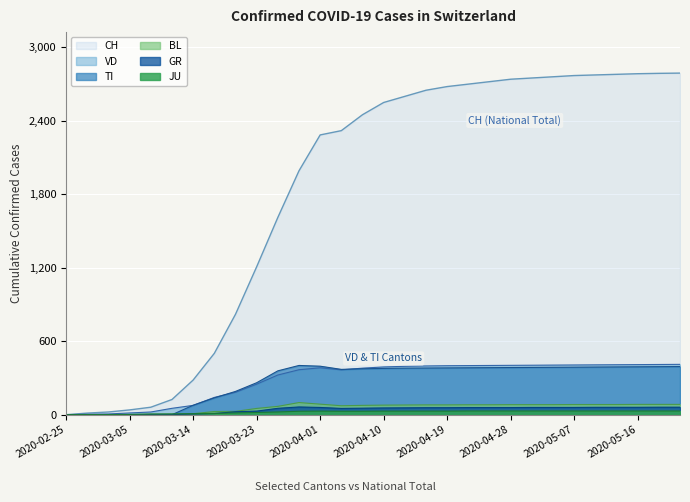

True or false: VD and GR intersect in this chart.

False